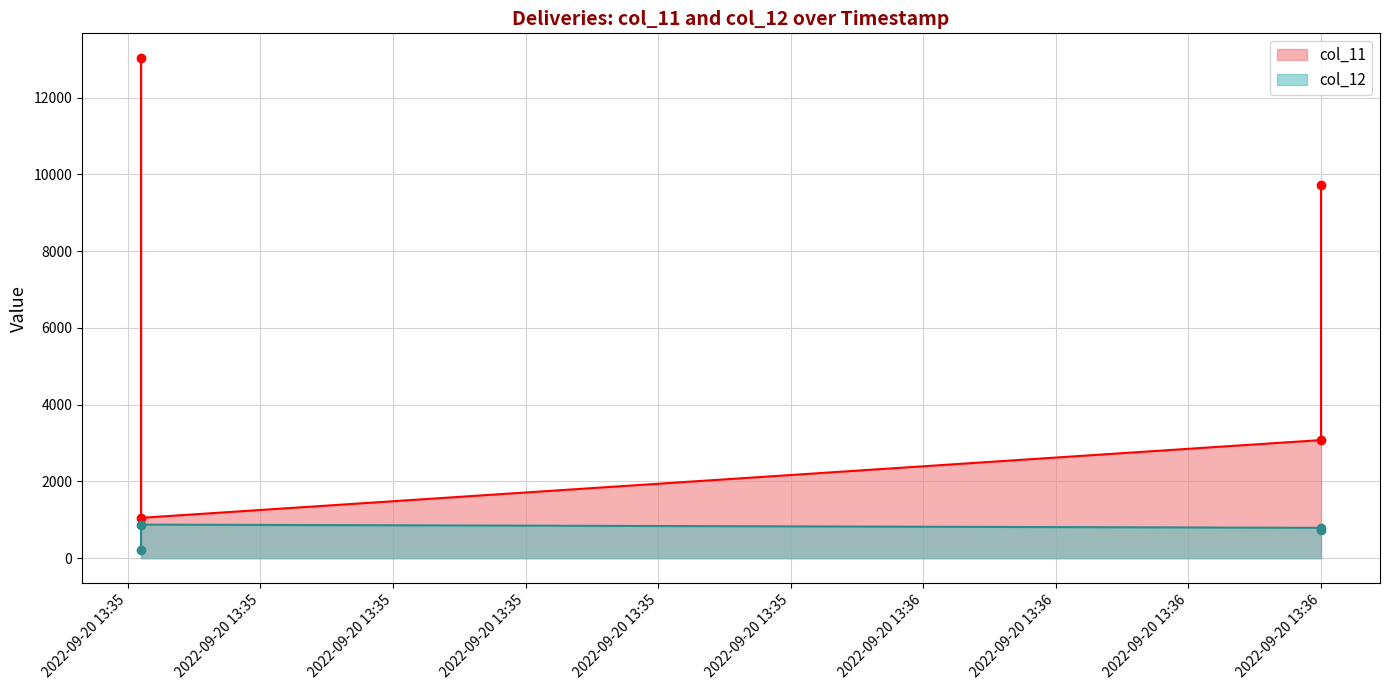

How many interior local peaks does the col_12 series have?

1